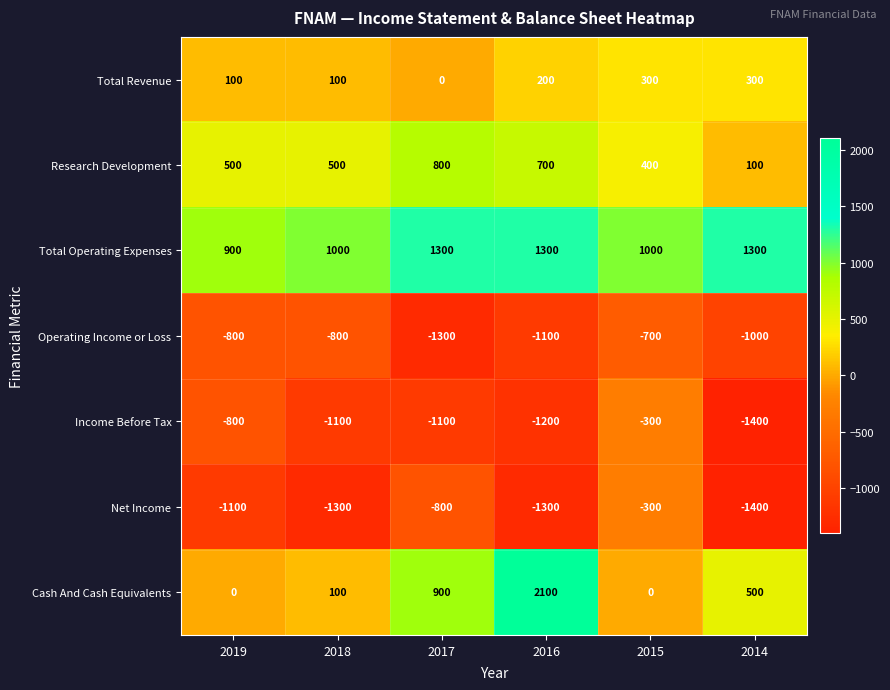

At which category is the sum across all series the highest?

2016